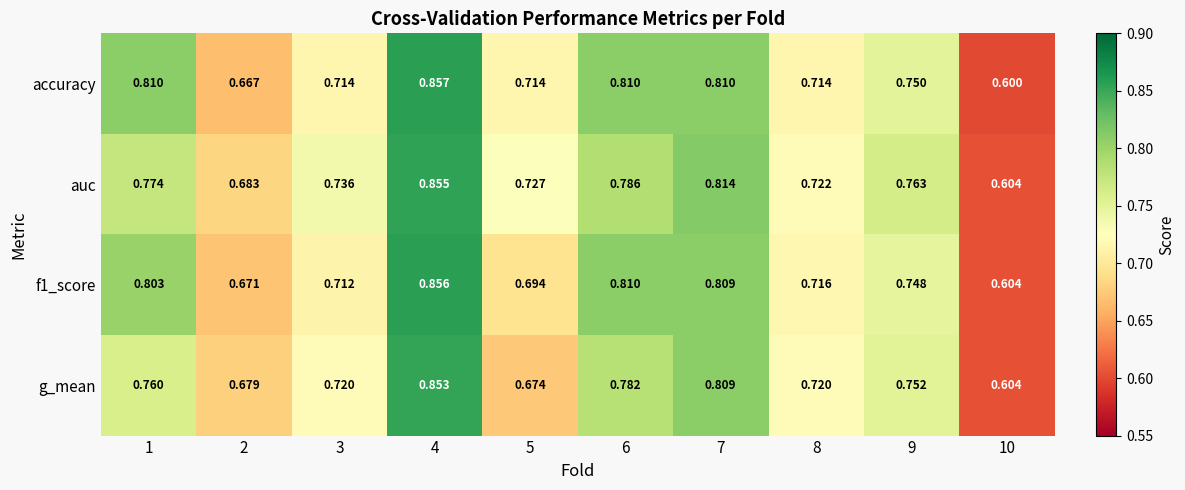

Which series has the largest total across all categories?

auc